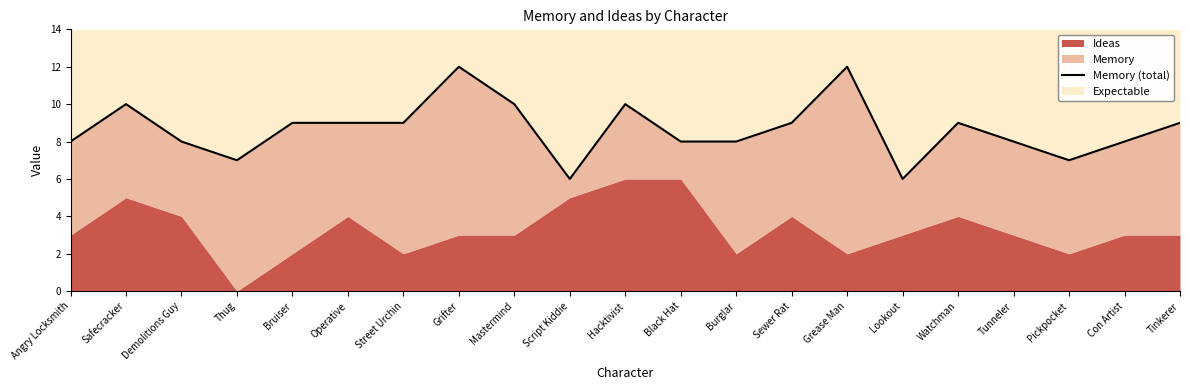

What is the greatest value displayed?

12